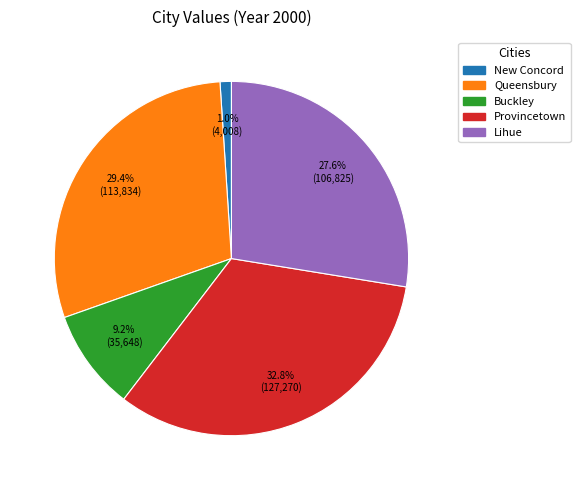

To the nearest percent, what portion does Buckley represent?

9%